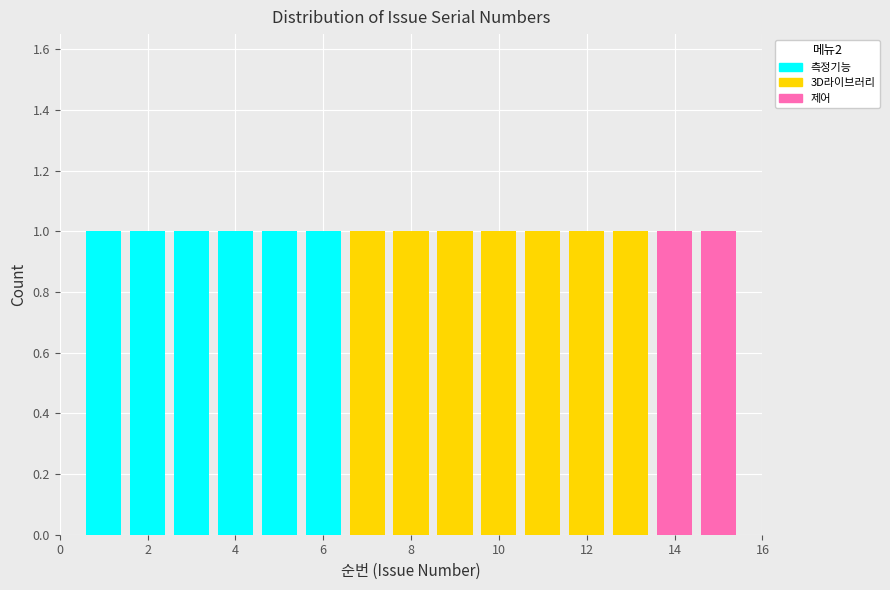

Reading left to right, transcribe this chart: for each stacked bar, give the range it covers on the x-axis and its total height. Neither the bar edges nor the heights are printed on the chart, so give them approximately, as read against the axes.

0.5 to 1.5: 1
1.5 to 2.5: 1
2.5 to 3.5: 1
3.5 to 4.5: 1
4.5 to 5.5: 1
5.5 to 6.5: 1
6.5 to 7.5: 1
7.5 to 8.5: 1
8.5 to 9.5: 1
9.5 to 10.5: 1
10.5 to 11.5: 1
11.5 to 12.5: 1
12.5 to 13.5: 1
13.5 to 14.5: 1
14.5 to 15.5: 1